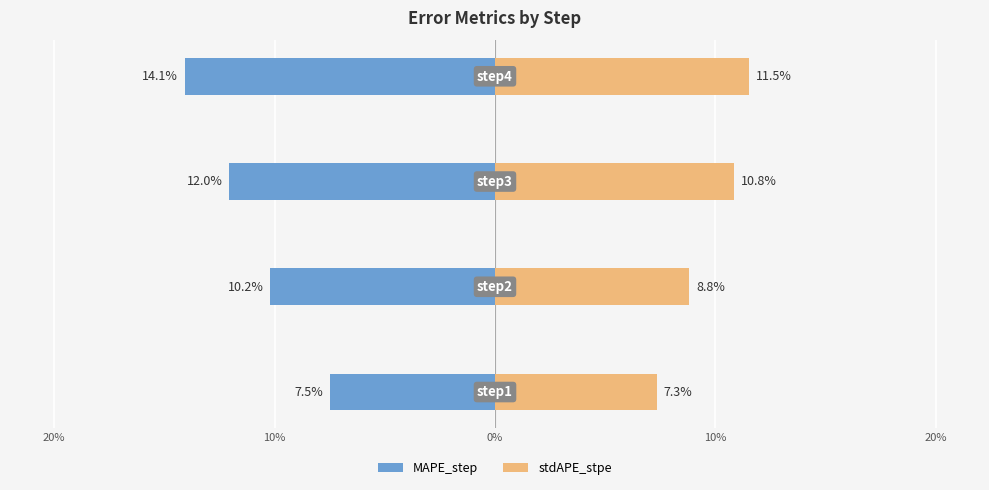

What is the value of the stdAPE_stpe bar at the 4th from the left?

0.1